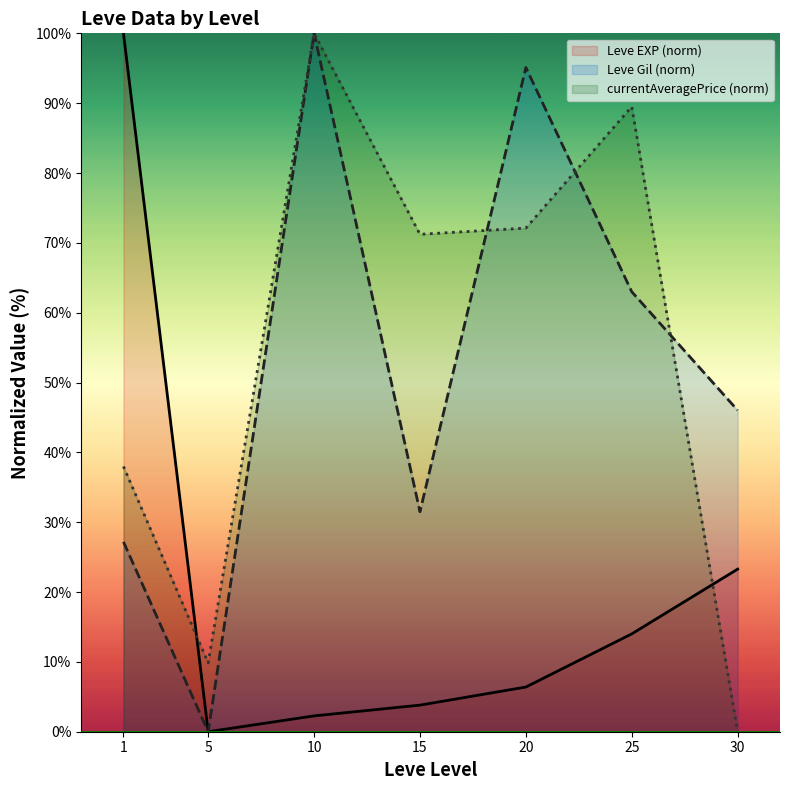

Where does the Leve EXP (norm) series first go above 6?

1